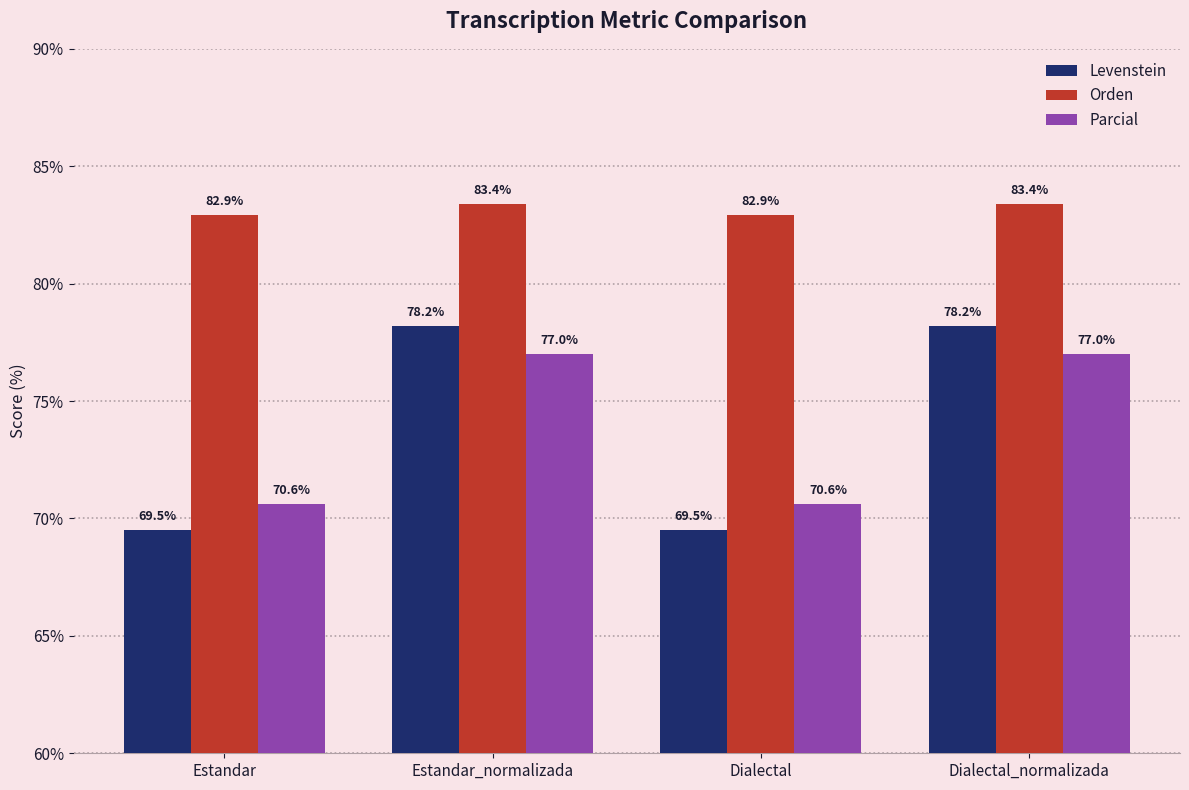

What is the maximum value for Orden?

83.4